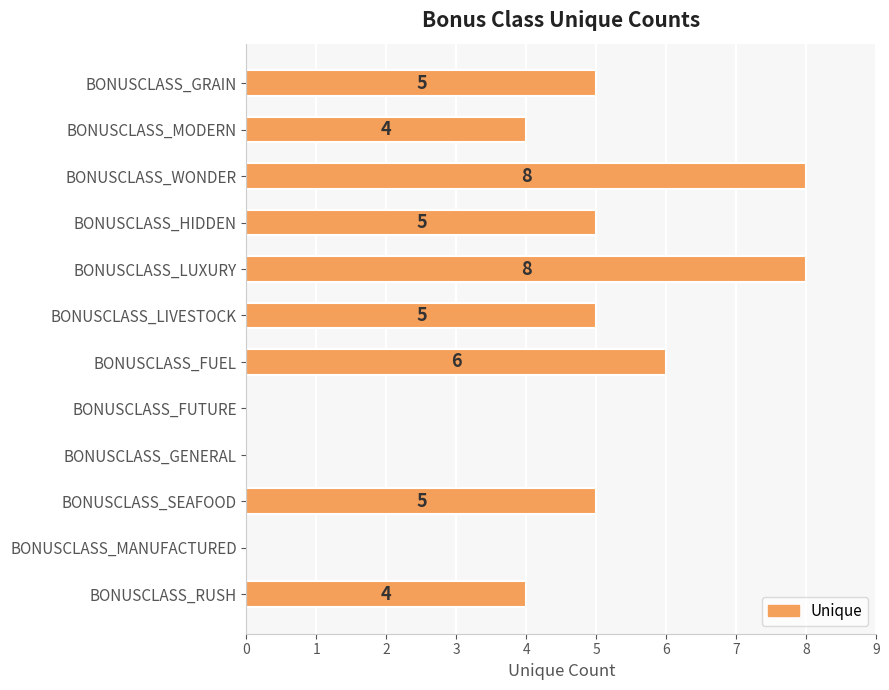

What is the sum of the values at BONUSCLASS_SEAFOOD and BONUSCLASS_RUSH?

9